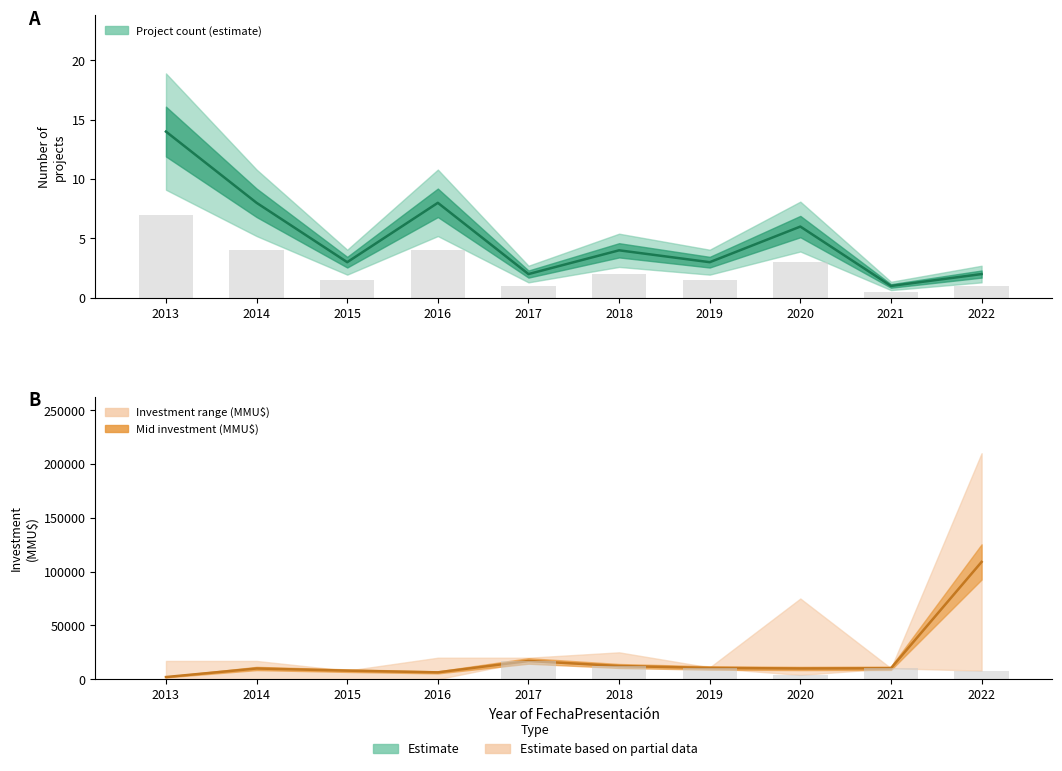

Between 2021 and 2015, which is larger?

2015